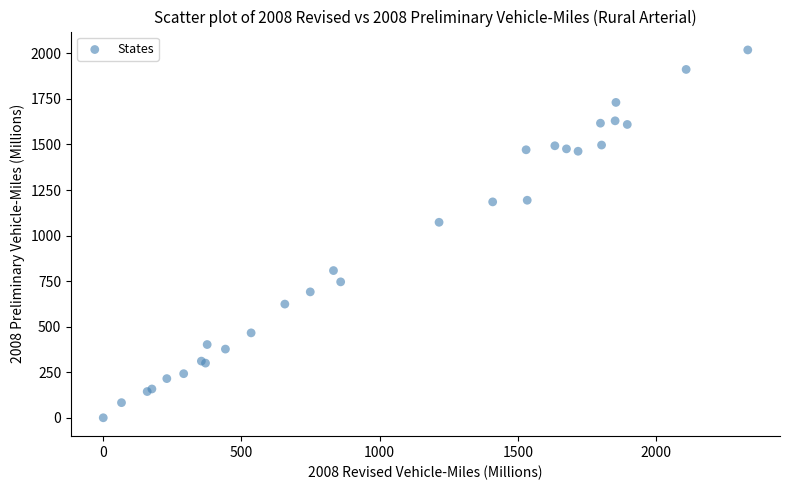

What Y value in the scatter plot is closest to 1009?

1073